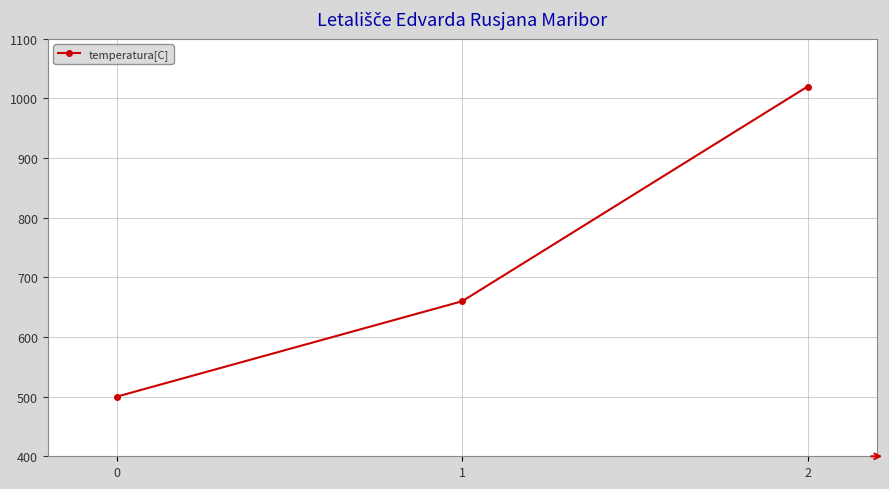

The value at 0 is 262. True or false?

False